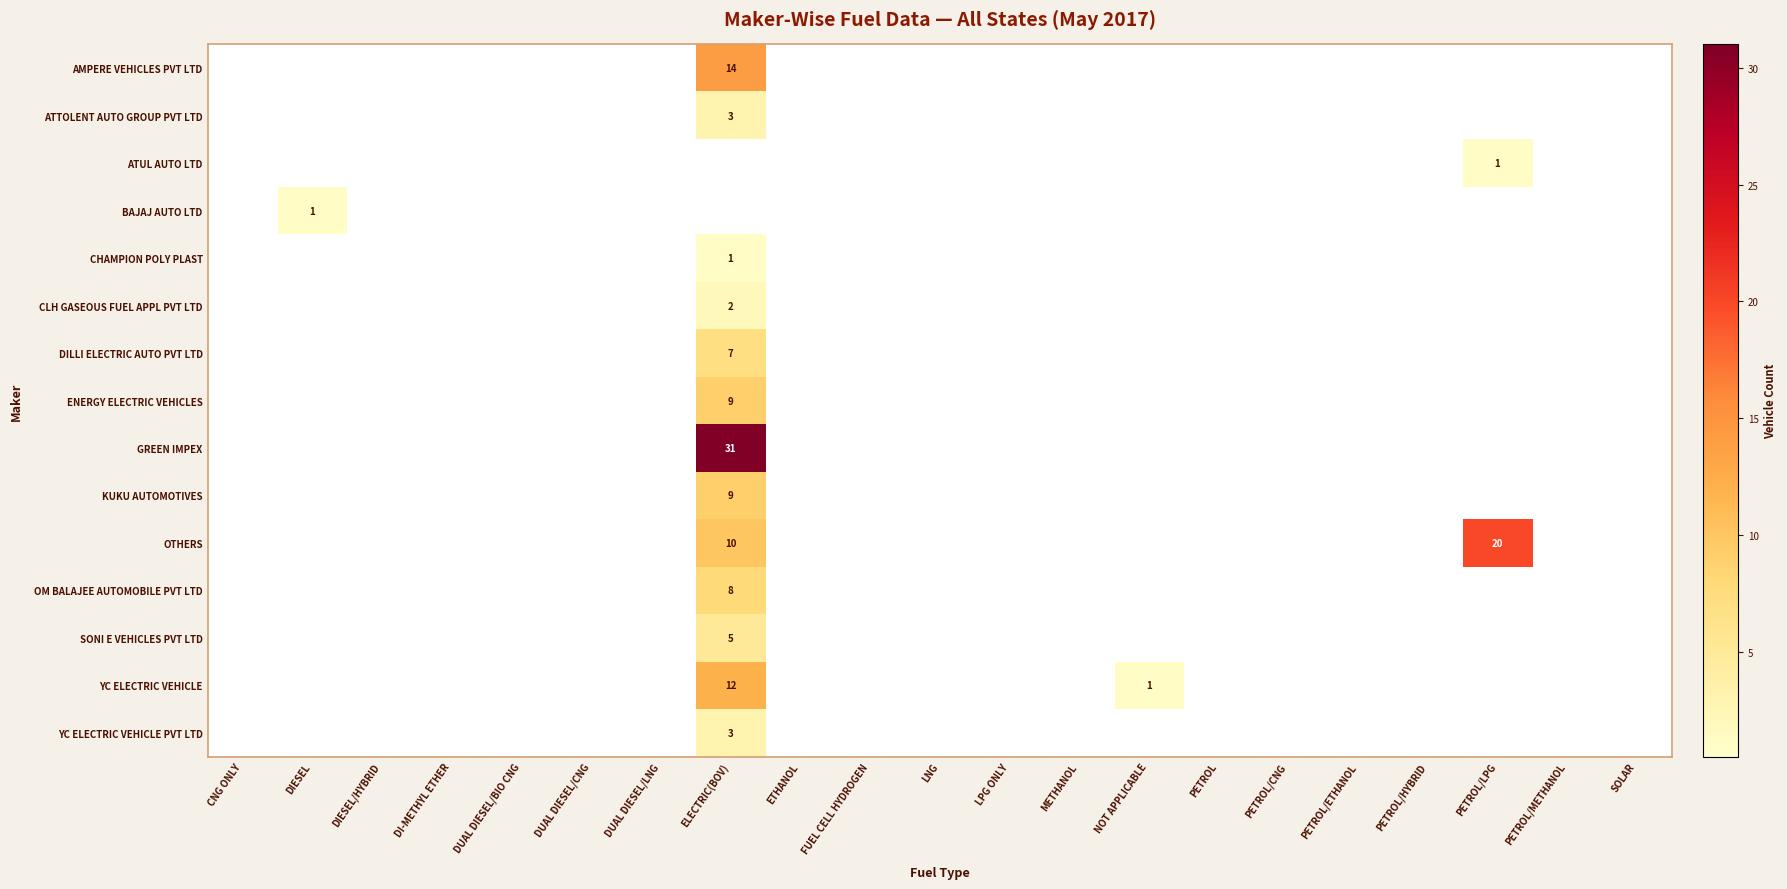

Is it true that AMPERE VEHICLES PVT LTD equals 14 at ELECTRIC(BOV)?

True